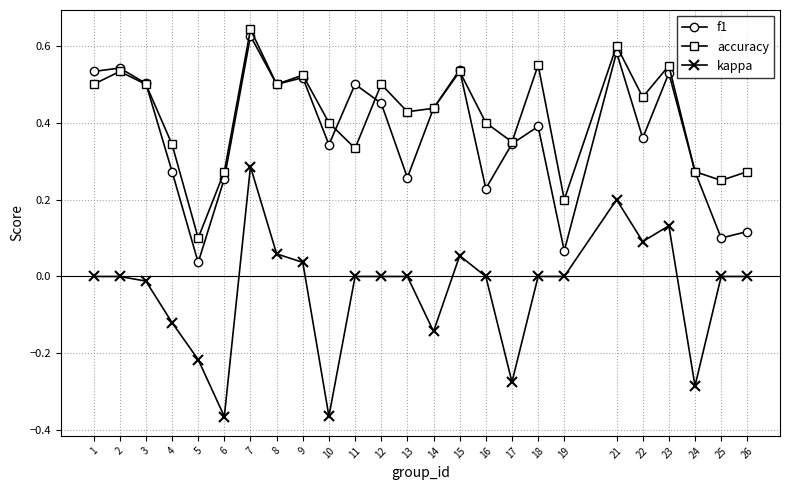

The f1 series shows 0.5 at 2. True or false?

True